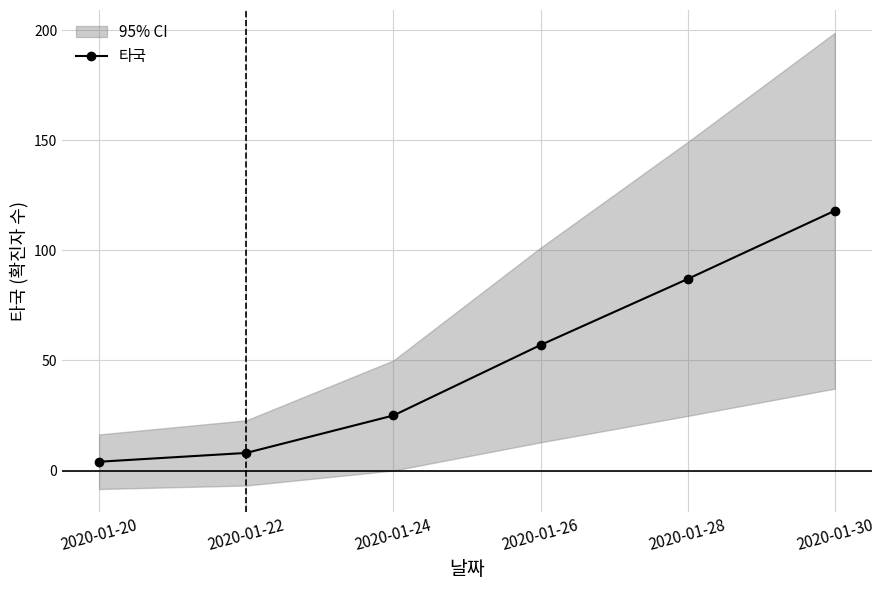

List the labels in order of value, largest first.

2020-01-30, 2020-01-28, 2020-01-26, 2020-01-24, 2020-01-22, 2020-01-20